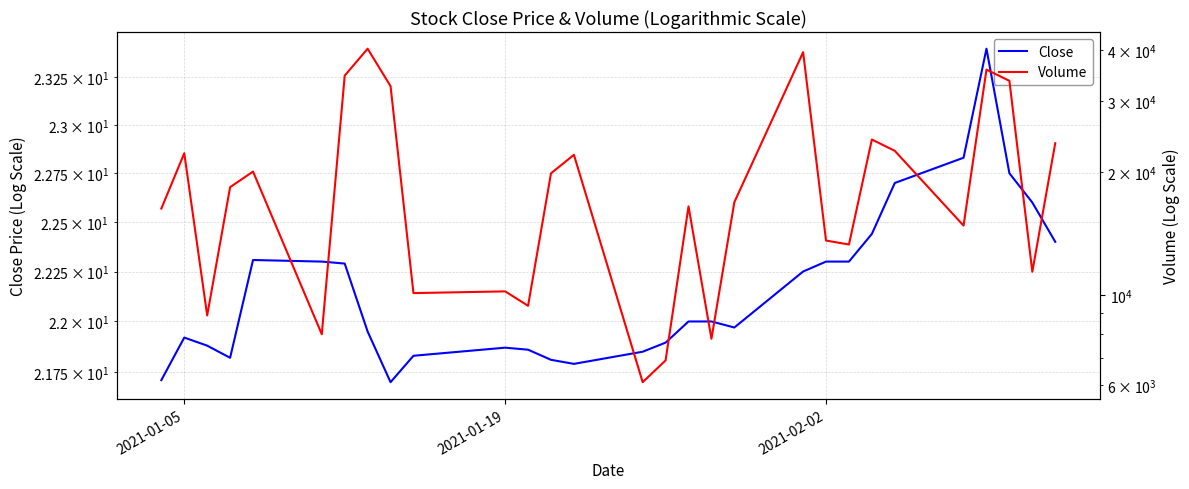

How many interior local valleys does the Volume series have?

9